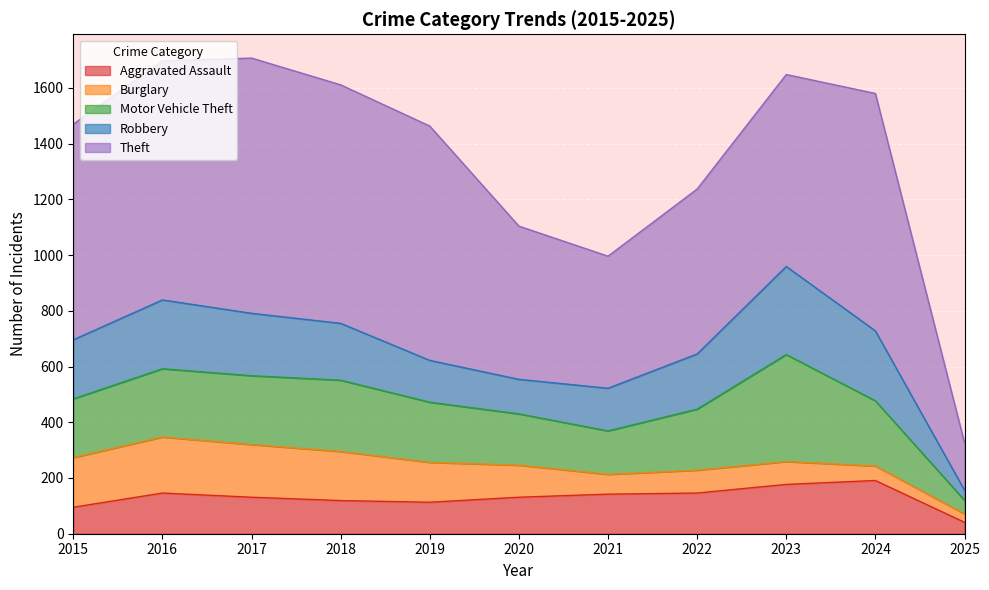

How many lines are shown in the chart?

5